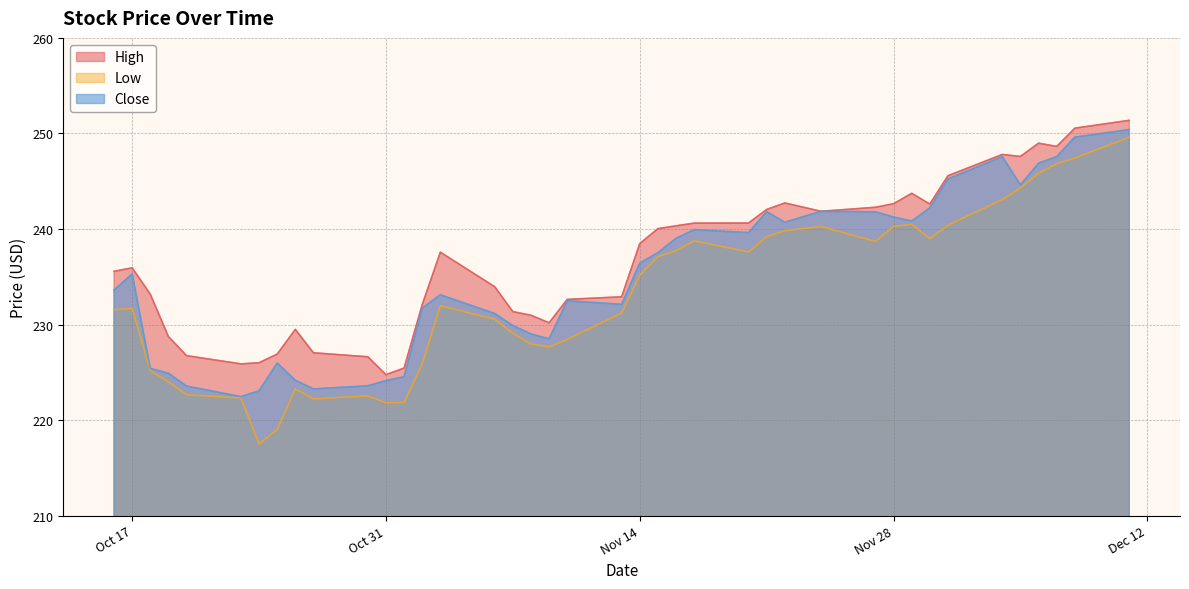

At which label does Close first exceed 235?

Oct 17